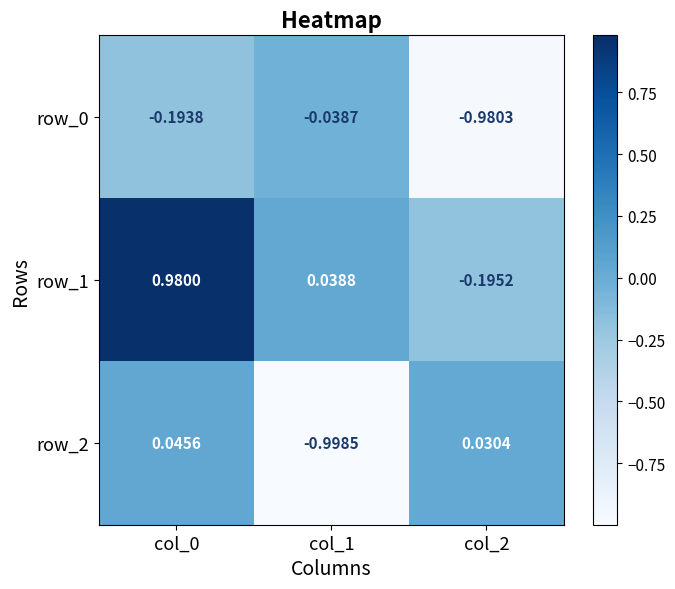

The row_2 series shows -1.5 at col_1. True or false?

False